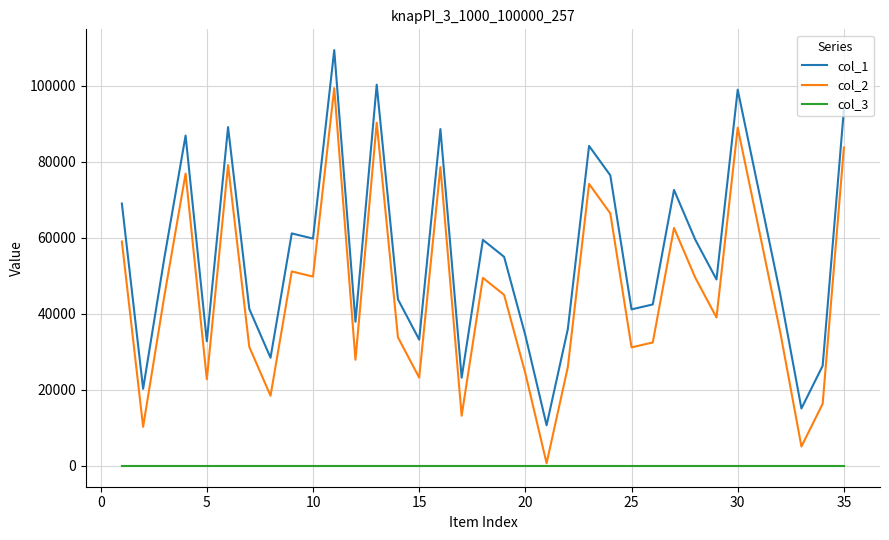

List the series in order of their peak value, lowest first.

col_3, col_2, col_1